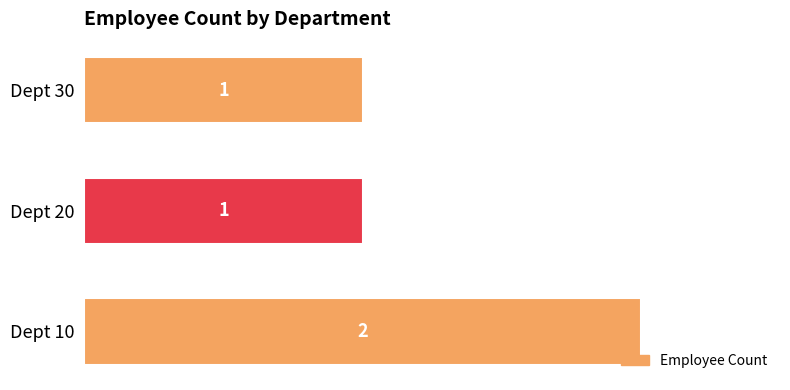

How many bars are there in total?

3